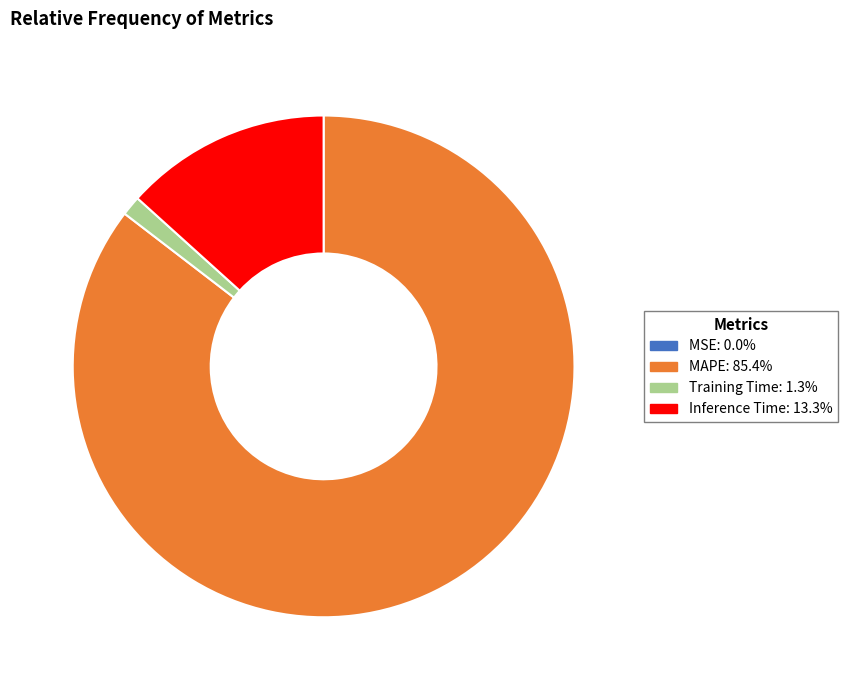

What is the largest slice in the pie chart?

MAPE